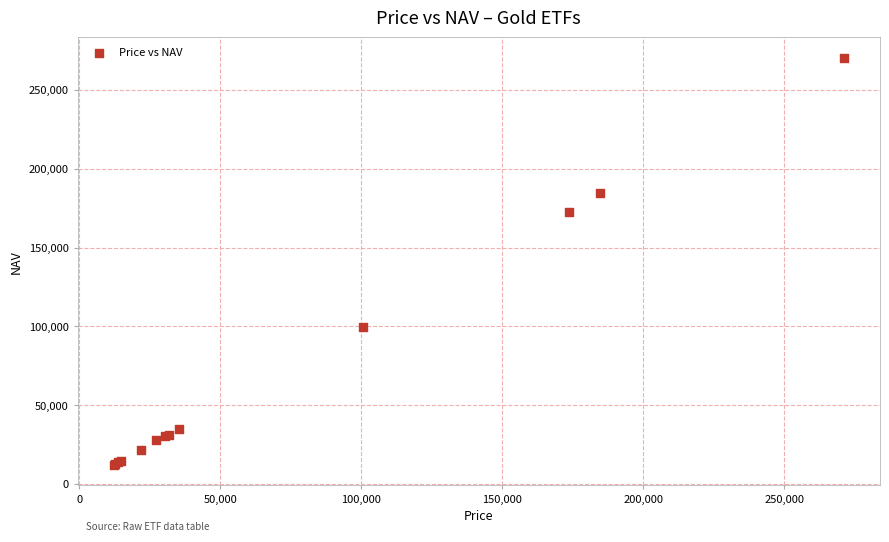

What Y value in the scatter plot is closest to 141285?

172798